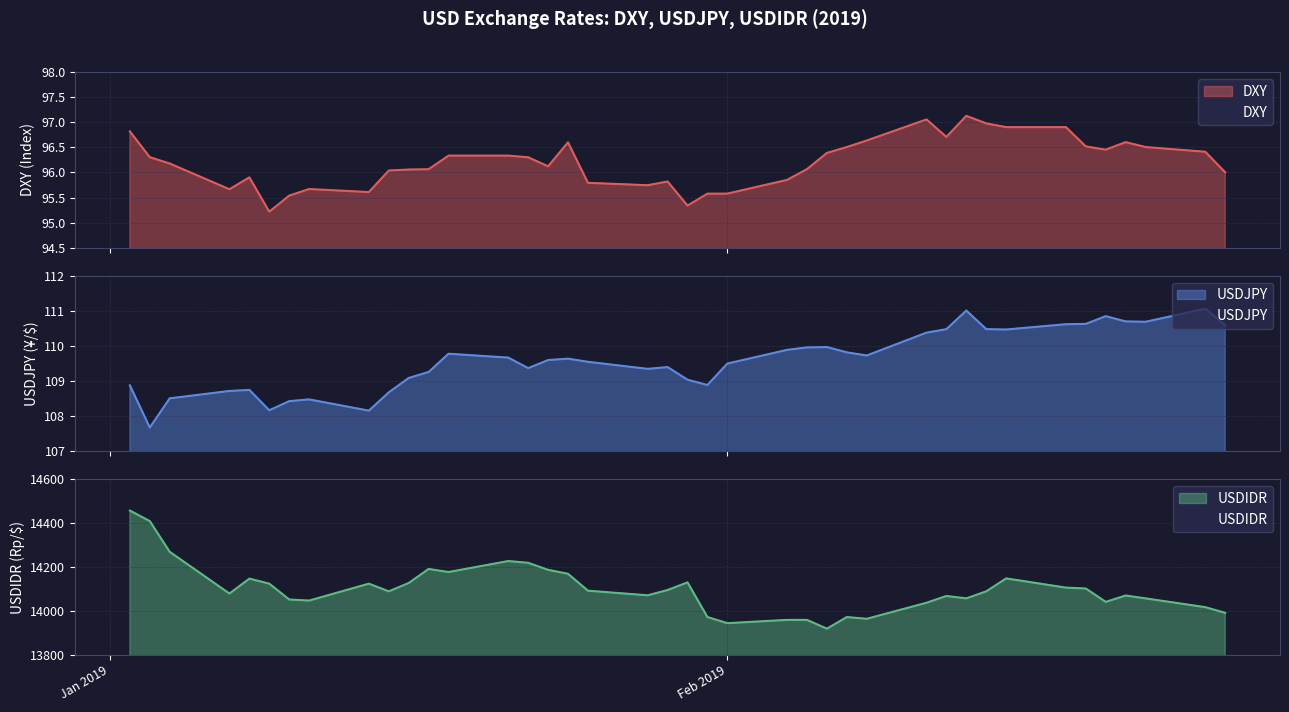

At how many categories does at least one series exceed 10824?

40